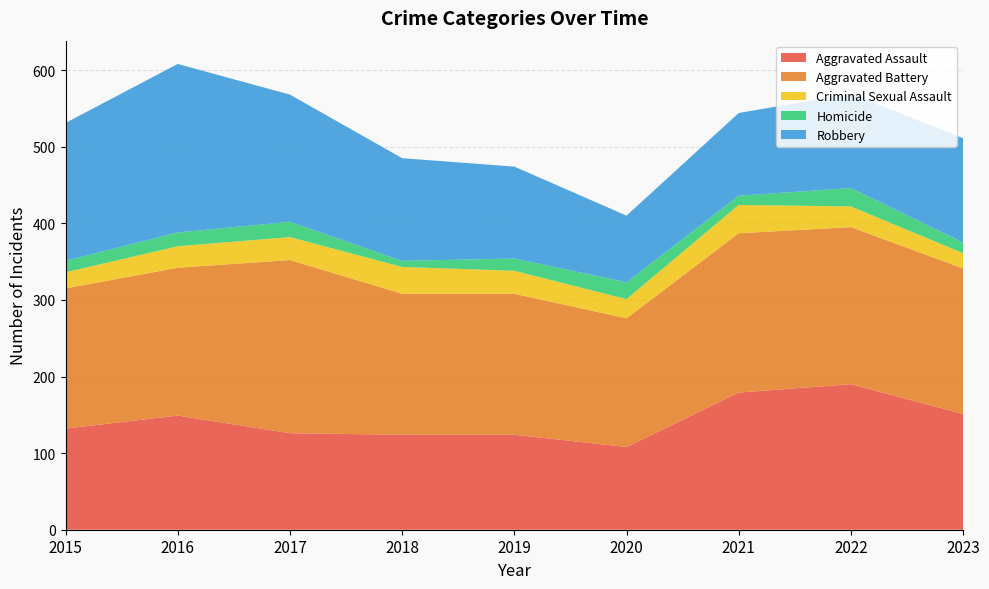

Reading right to left, what are all the values shown in this chart?

Aggravated Assault: 151	190	179	108	124	124	126	149	132
Aggravated Battery: 190	205	208	168	184	184	226	193	183
Criminal Sexual Assault: 20	27	37	25	30	35	30	28	21
Homicide: 14	24	12	22	16	8	20	18	15
Robbery: 136	123	108	87	120	134	166	220	180